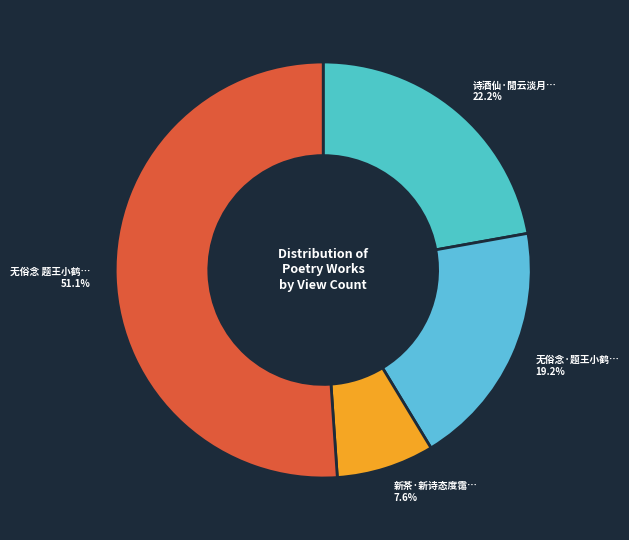

Which category accounts for the majority?

无俗念 题王小鹤诗态图